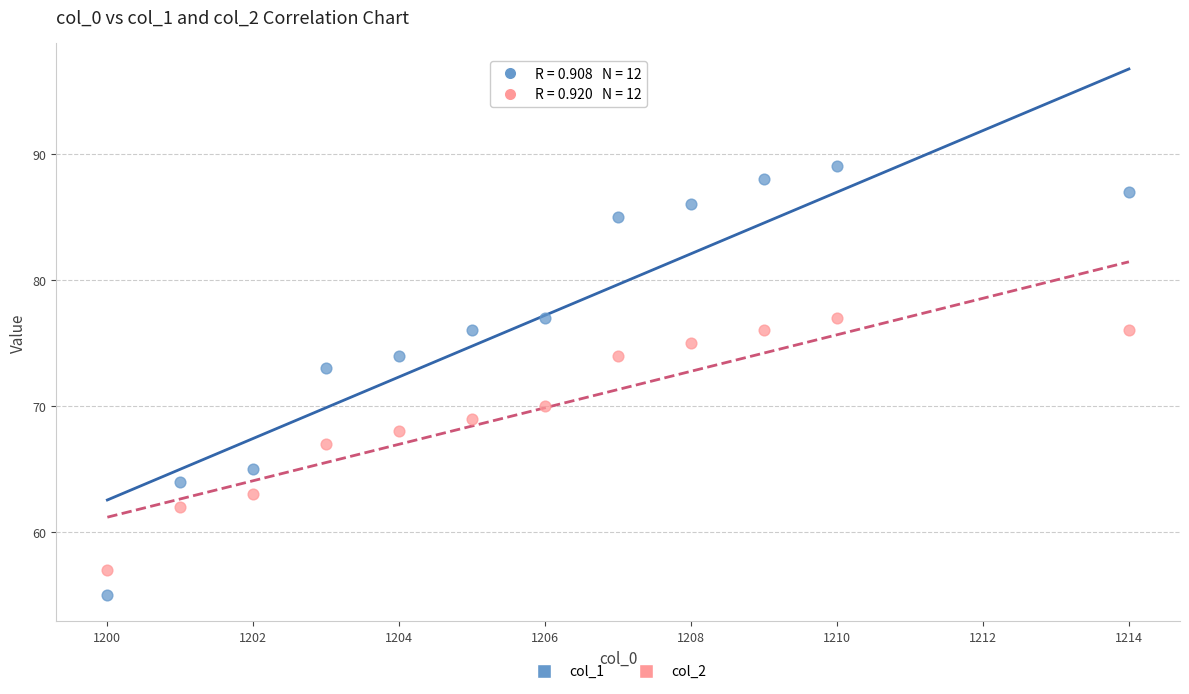

Which series contains the highest Y value?

col_1